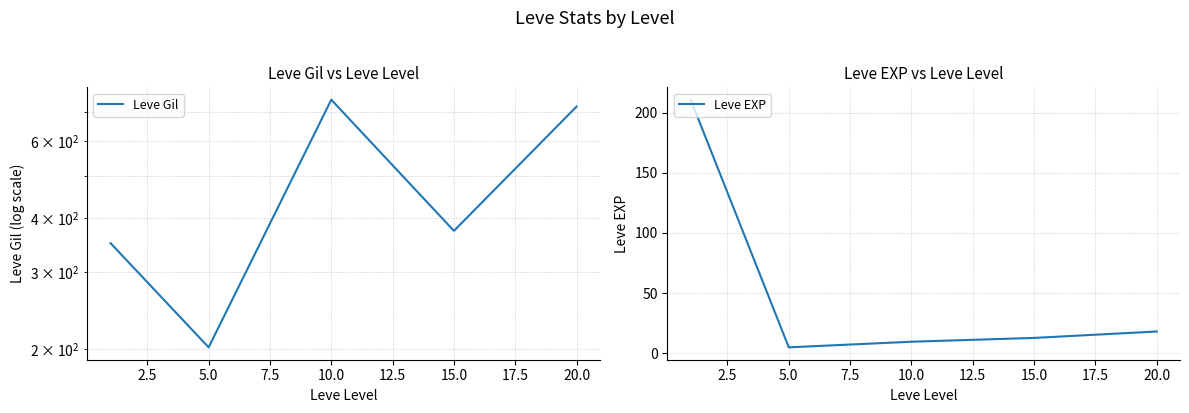

Where is Leve EXP nearest to the value 107?

20.0